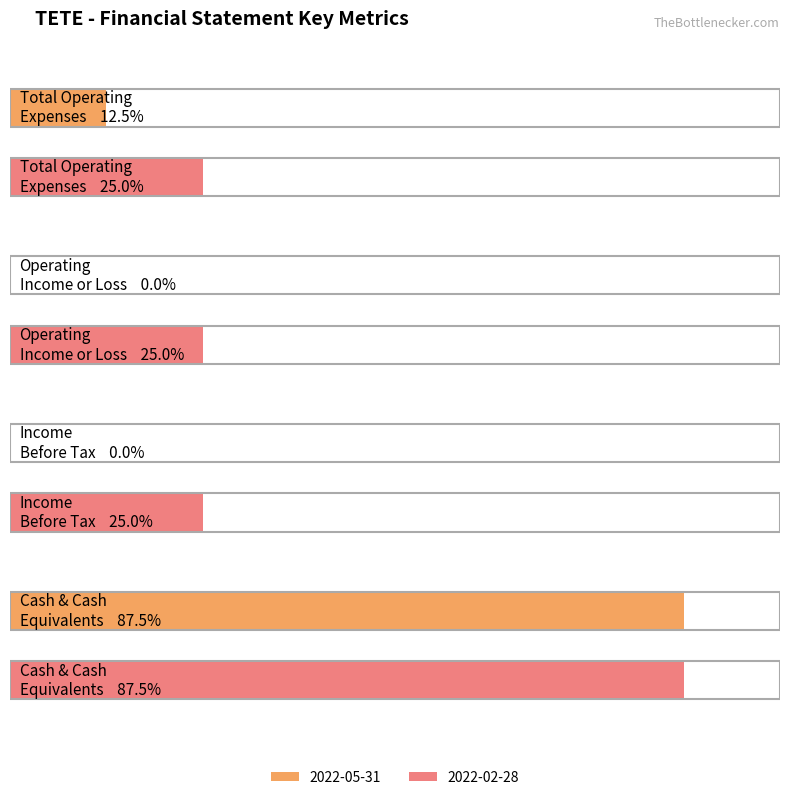

How many data points does each series have?

4